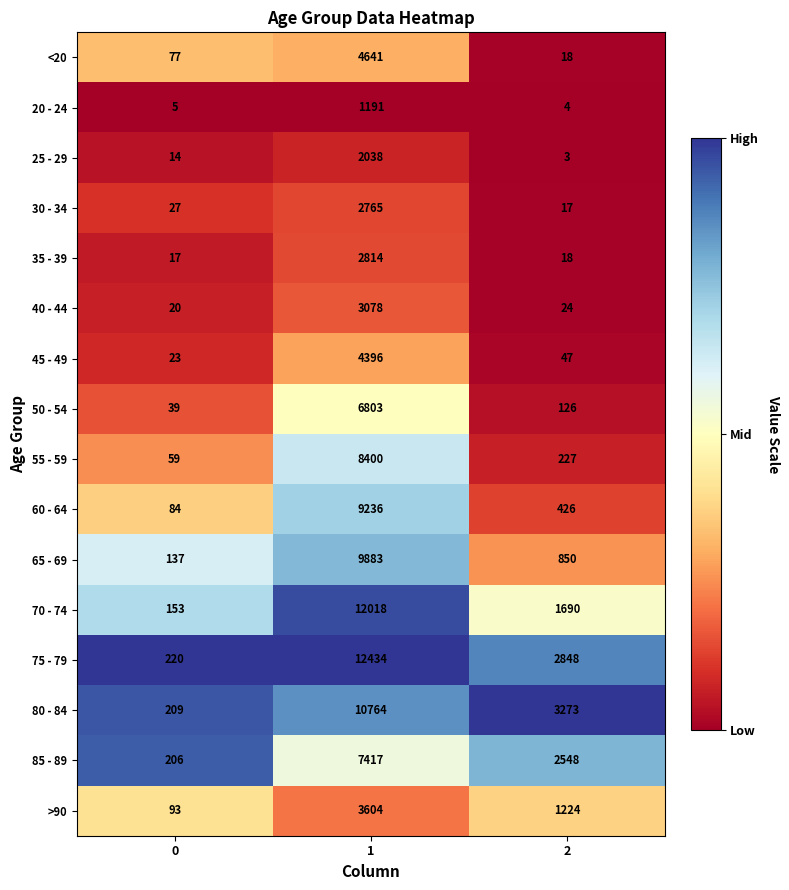

Is it true that >90 equals 547 at 2?

False